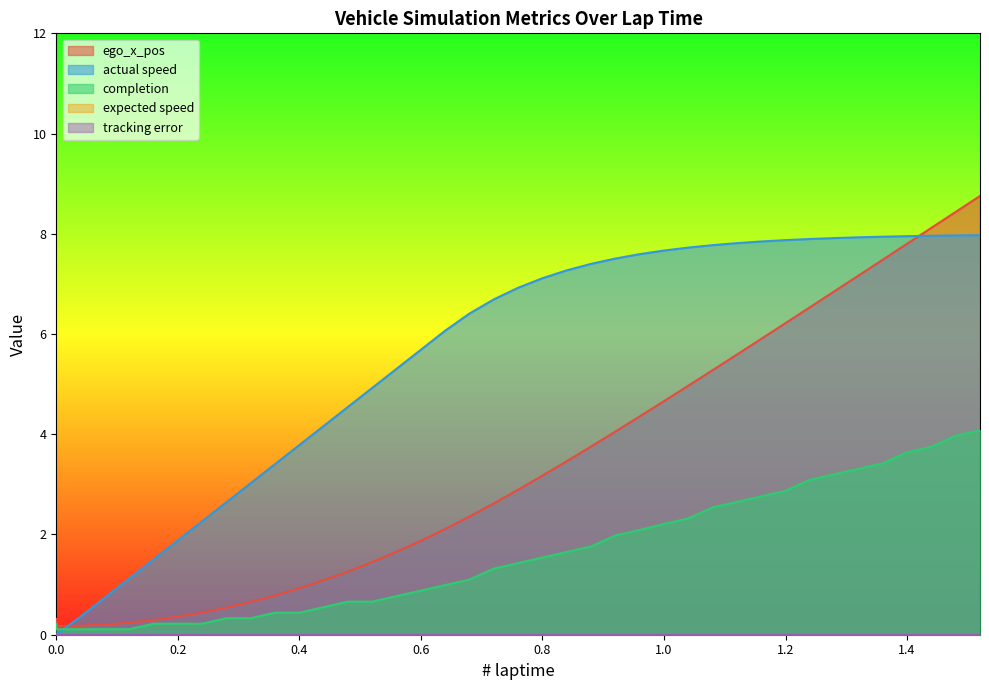

At which category is the sum across all series the highest?

1.52